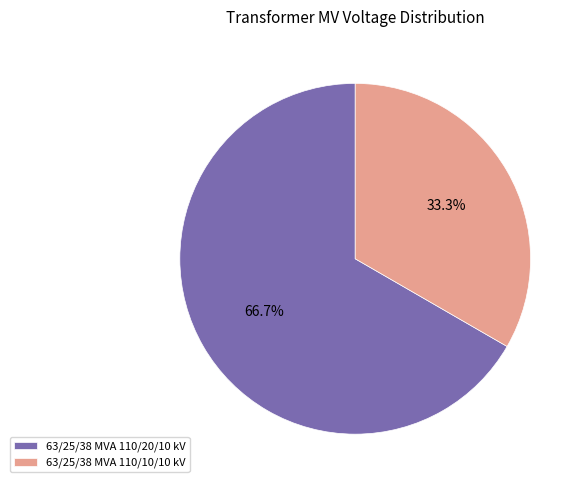

Between 63/25/38 MVA 110/10/10 kV and 63/25/38 MVA 110/20/10 kV, which is larger?

63/25/38 MVA 110/20/10 kV